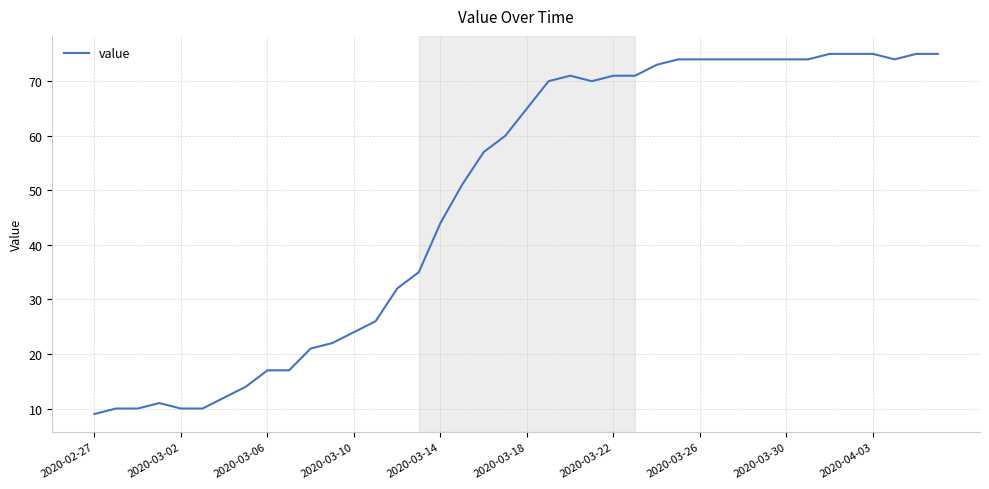

What is the greatest value displayed?

75